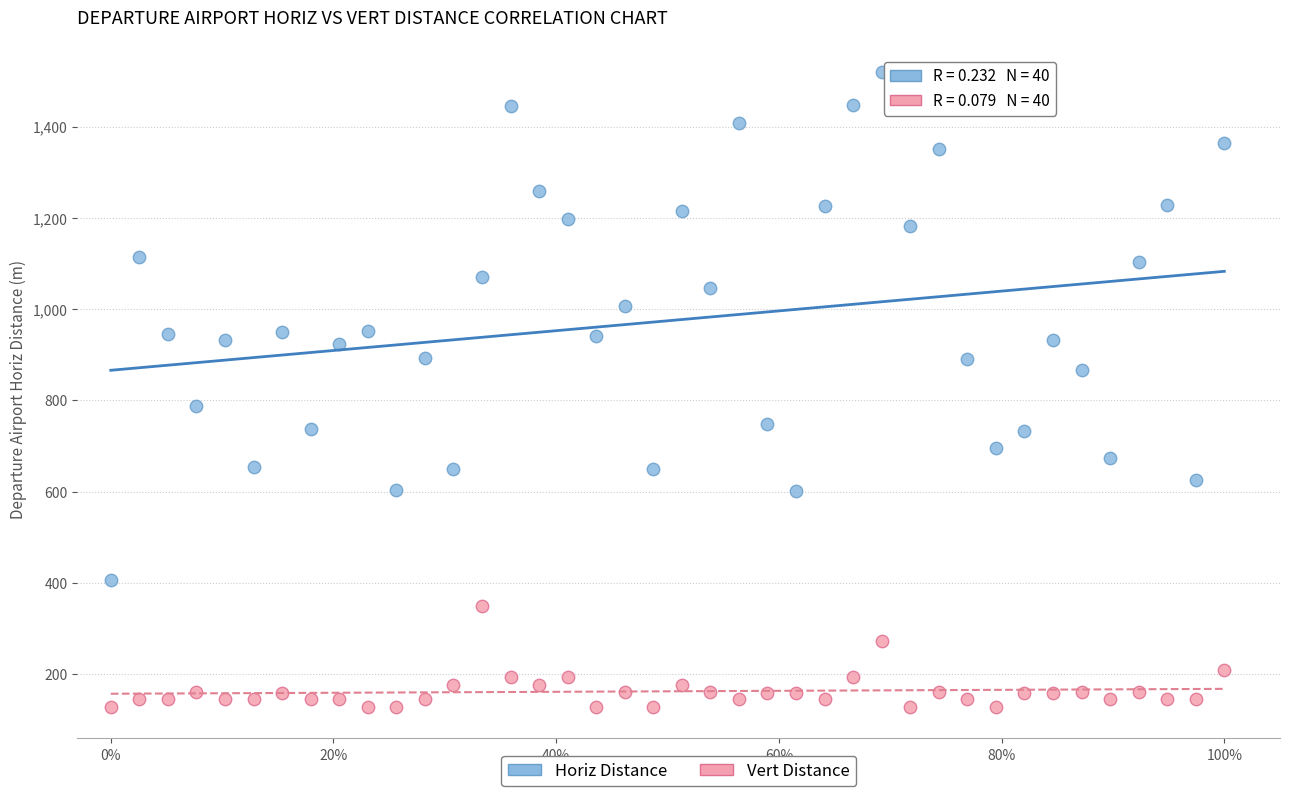

Which series has the widest spread of Y values?

Horiz Distance